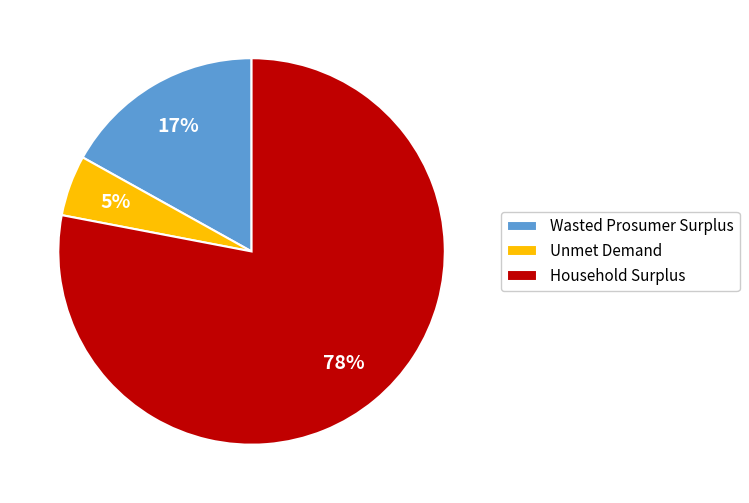

Approximately how many times larger is the value at Unmet Demand compared to Wasted Prosumer Surplus?

0.3